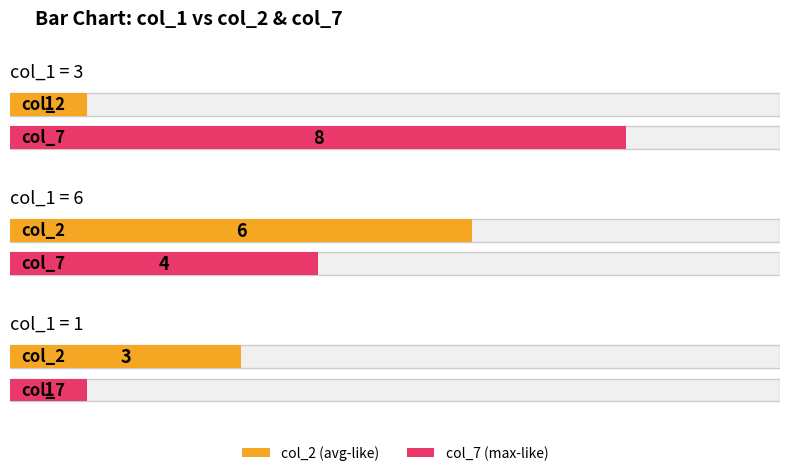

Read the col_2 value at 6.

6